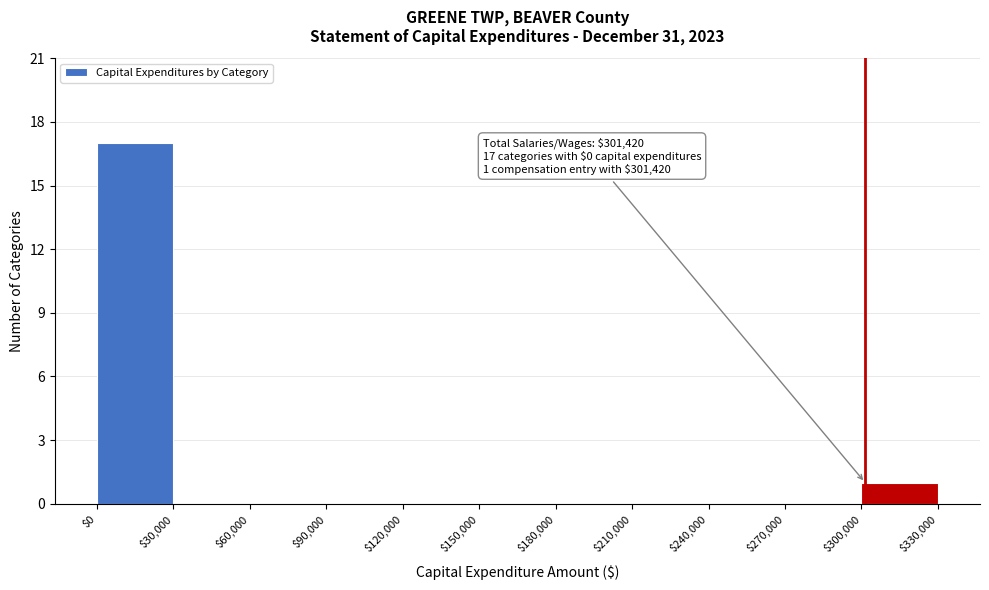

Which range on the x-axis has the tallest bar?

$0 to $30,000